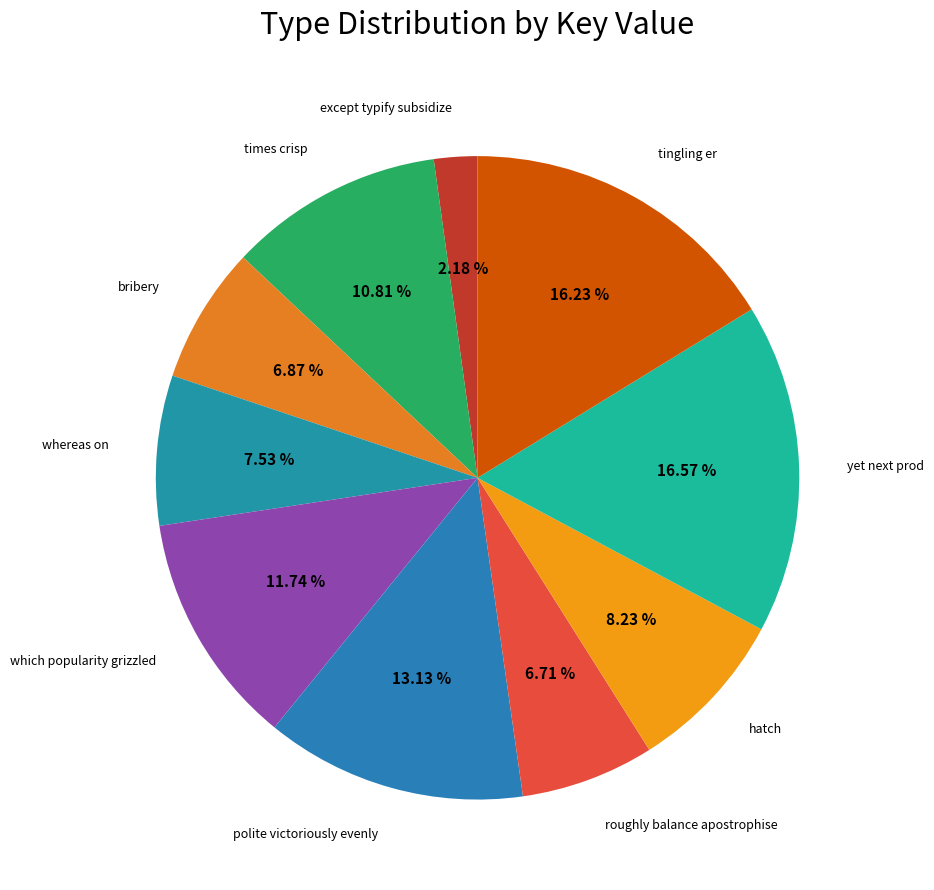

What is the smallest slice in the pie chart?

except typify subsidize